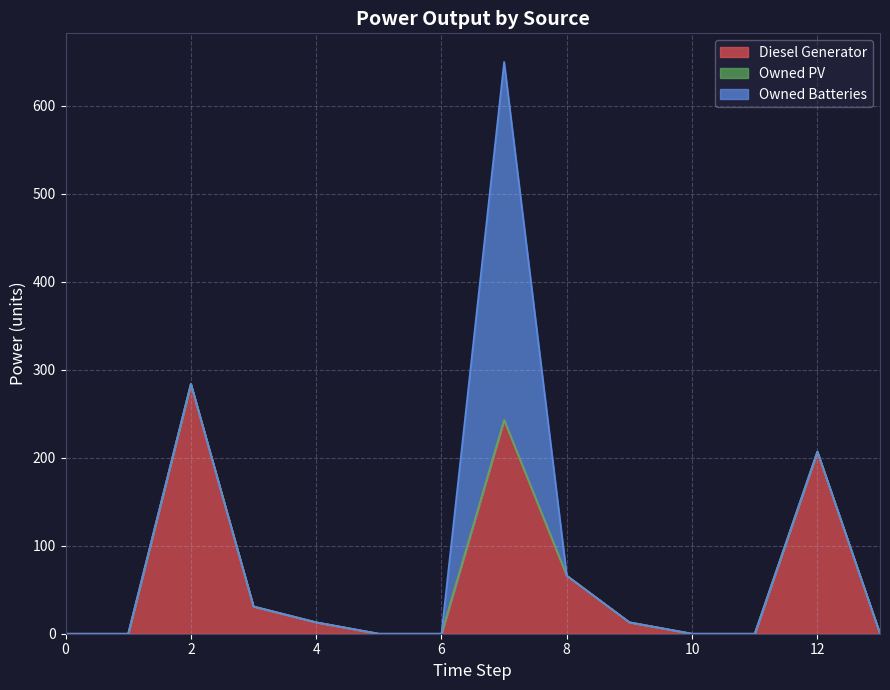

What is the maximum value for Diesel Generator?

284.0